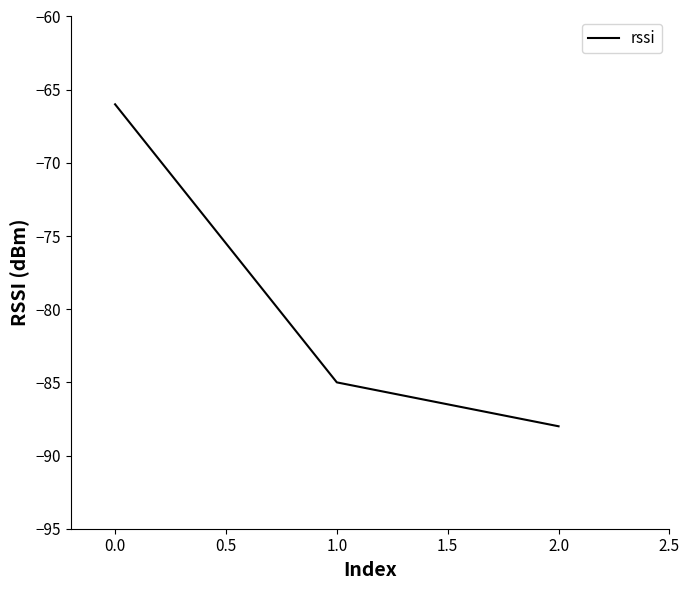

Count the number of values greater than -85.

1